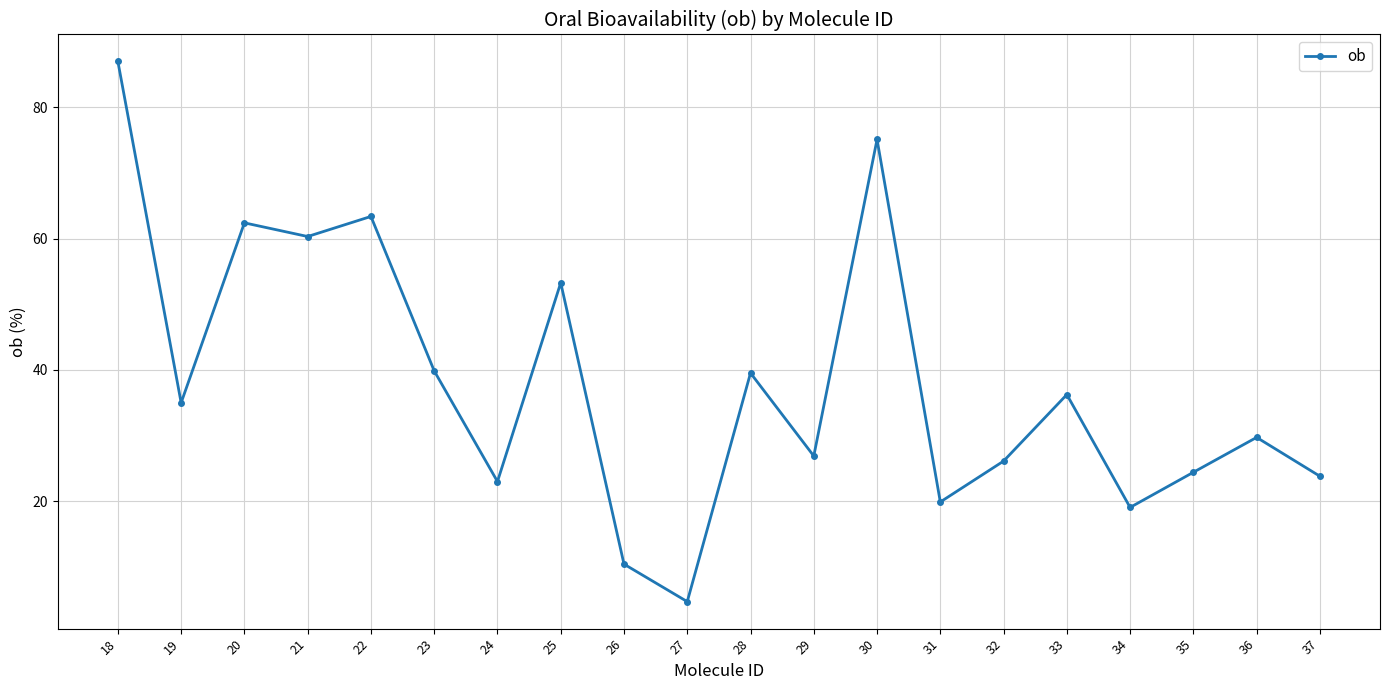

Does the chart have visible grid lines?

Yes